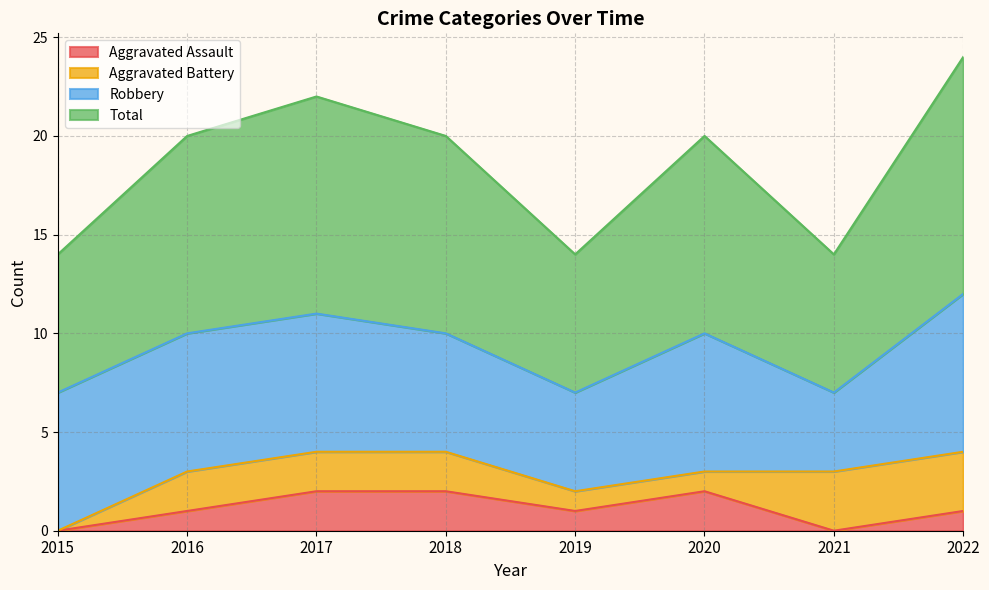

Which series has the largest range (max minus min)?

Total